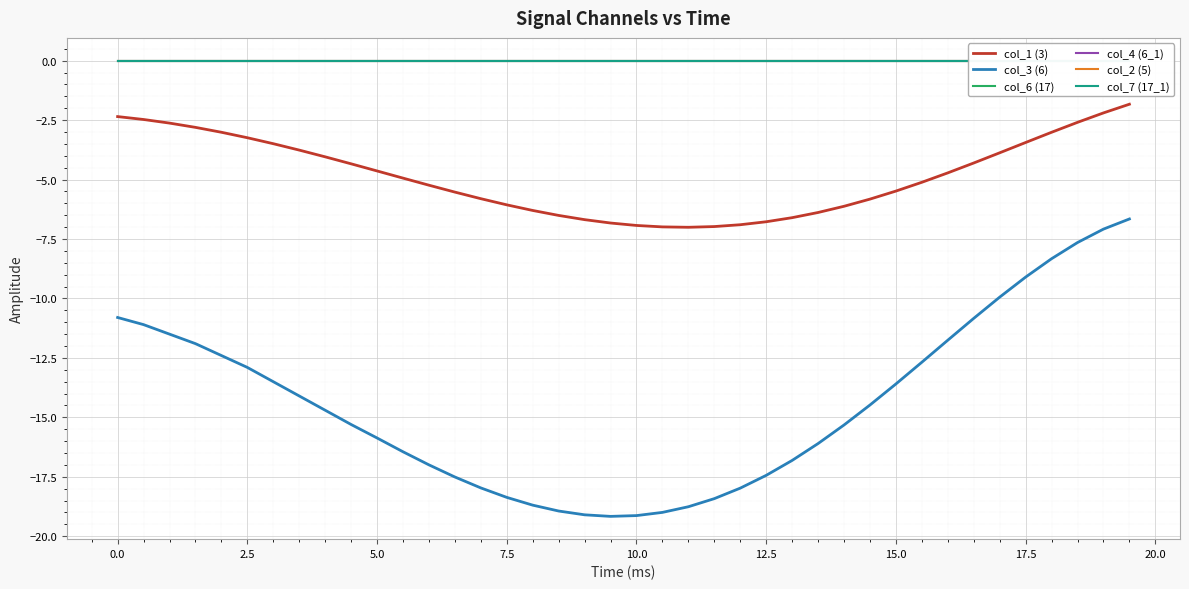

Reading right to left, transcribe all the data shown in this chart.

col_1 (3): -1.8	-2.2	-2.6	-3.0	-3.4	-3.9	-4.3	-4.7	-5.1	-5.5	-5.8	-6.1	-6.4	-6.6	-6.8	-6.9	-7.0	-7.0	-7.0	-6.9	-6.8	-6.7	-6.5	-6.3	-6.1	-5.8	-5.5	-5.2	-4.9	-4.6	-4.3	-4.0	-3.8	-3.5	-3.2	-3.0	-2.8	-2.6	-2.5	-2.4
col_3 (6): -6.7	-7.1	-7.6	-8.3	-9.1	-9.9	-10.8	-11.8	-12.7	-13.6	-14.5	-15.3	-16.1	-16.8	-17.4	-18.0	-18.4	-18.8	-19.0	-19.1	-19.2	-19.1	-18.9	-18.7	-18.4	-18.0	-17.5	-17.0	-16.4	-15.9	-15.3	-14.7	-14.1	-13.5	-12.9	-12.4	-11.9	-11.5	-11.1	-10.8
col_6 (17): 0.0	0.0	0.0	0.0	0.0	0.0	0.0	0.0	0.0	0.0	0.0	0.0	0.0	0.0	0.0	0.0	0.0	0.0	-0.0	-0.0	-0.0	-0.0	-0.0	-0.0	-0.0	-0.0	-0.0	-0.0	-0.0	-0.0	-0.0	-0.0	0.0	0.0	0.0	0.0	0.0	0.0	0.0	0.0
col_4 (6_1): 0.0	0.0	0.0	0.0	-0.0	-0.0	-0.0	-0.0	-0.0	-0.0	-0.0	-0.0	-0.0	-0.0	-0.0	-0.0	-0.0	-0.0	-0.0	-0.0	-0.0	-0.0	-0.0	-0.0	-0.0	-0.0	-0.0	-0.0	-0.0	-0.0	-0.0	-0.0	-0.0	-0.0	-0.0	0.0	0.0	0.0	0.0	0.0
col_2 (5): 0.0	0.0	0.0	0.0	0.0	0.0	0.0	0.0	0.0	0.0	0.0	0.0	0.0	0.0	0.0	0.0	0.0	0.0	0.0	0.0	0.0	0.0	0.0	0.0	0.0	0.0	0.0	0.0	0.0	0.0	0.0	0.0	0.0	0.0	0.0	0.0	0.0	0.0	0.0	0.0
col_7 (17_1): 0.0	0.0	0.0	0.0	0.0	0.0	0.0	0.0	0.0	0.0	0.0	0.0	0.0	0.0	0.0	0.0	0.0	0.0	0.0	0.0	0.0	0.0	0.0	0.0	0.0	0.0	0.0	0.0	0.0	0.0	0.0	0.0	0.0	0.0	0.0	0.0	0.0	0.0	0.0	0.0